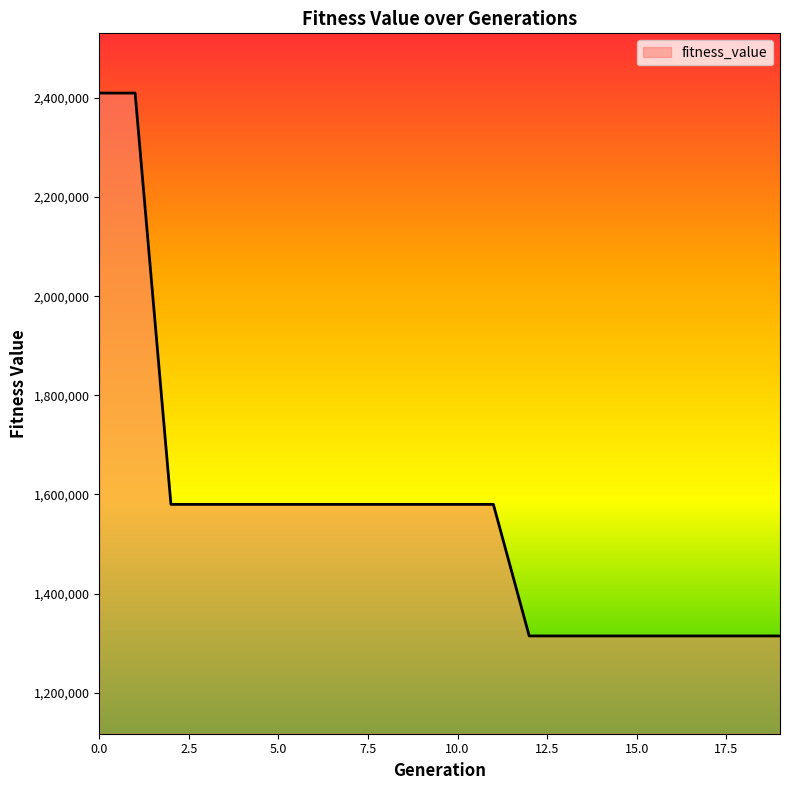

What is the difference between the maximum and minimum values?

1094859.7